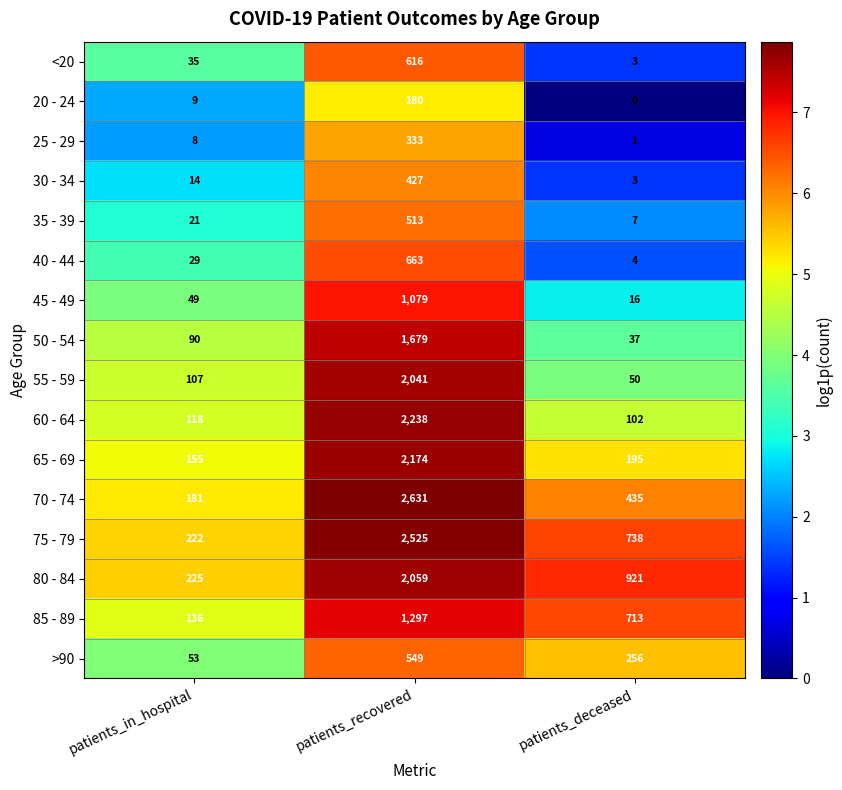

What is the difference between the 65 - 69 values at patients_in_hospital and patients_recovered?

2019